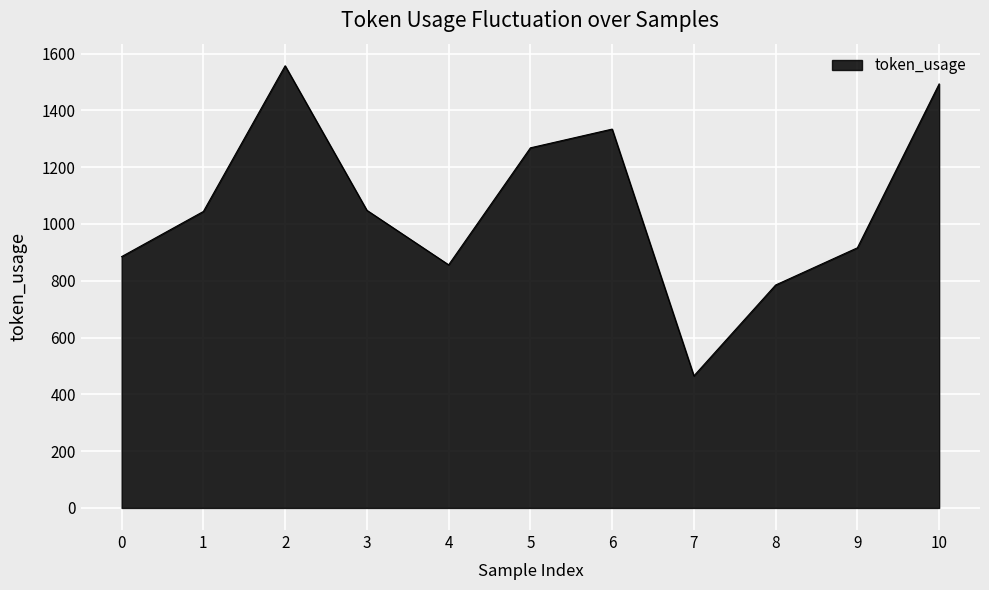

The value at 3 is 1048. True or false?

True